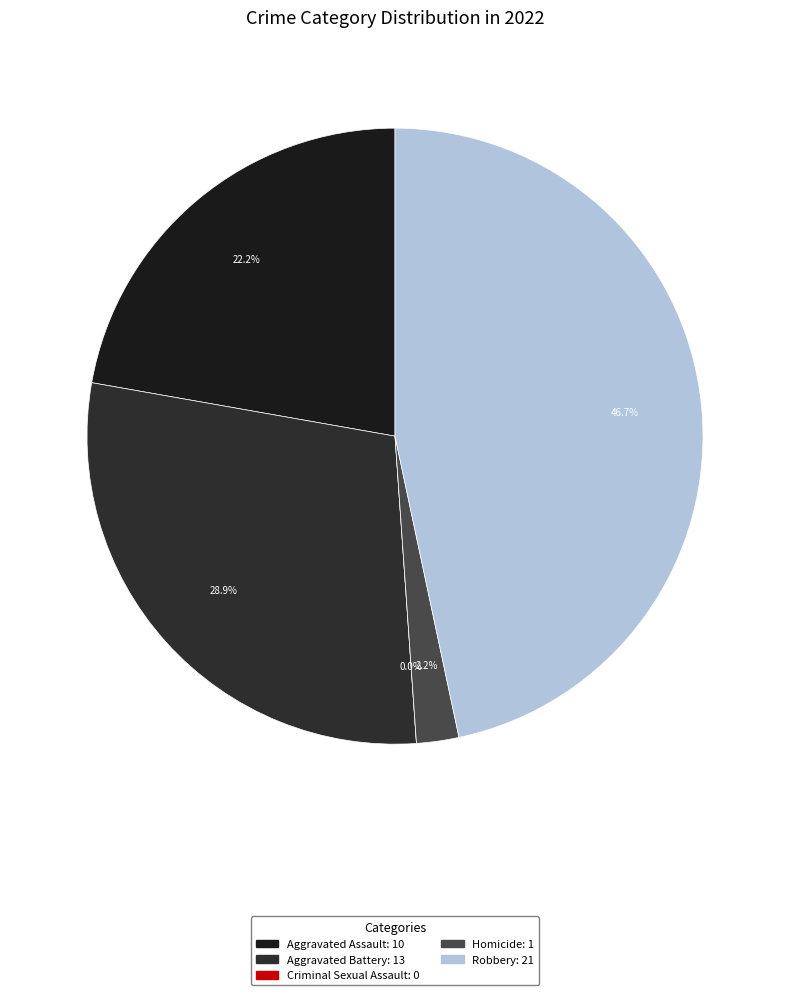

Is there a majority slice in this chart?

No